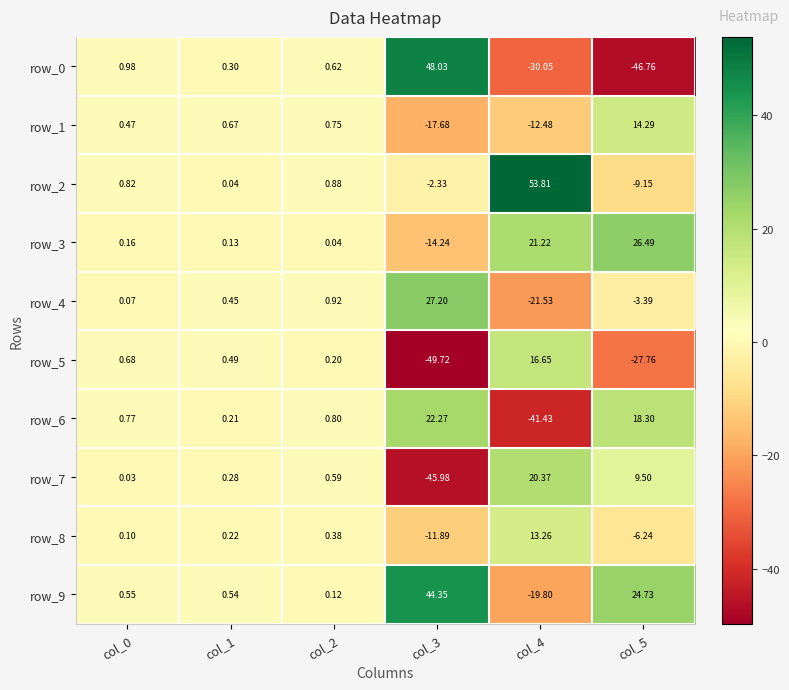

What is the maximum value for row_0?

48.0